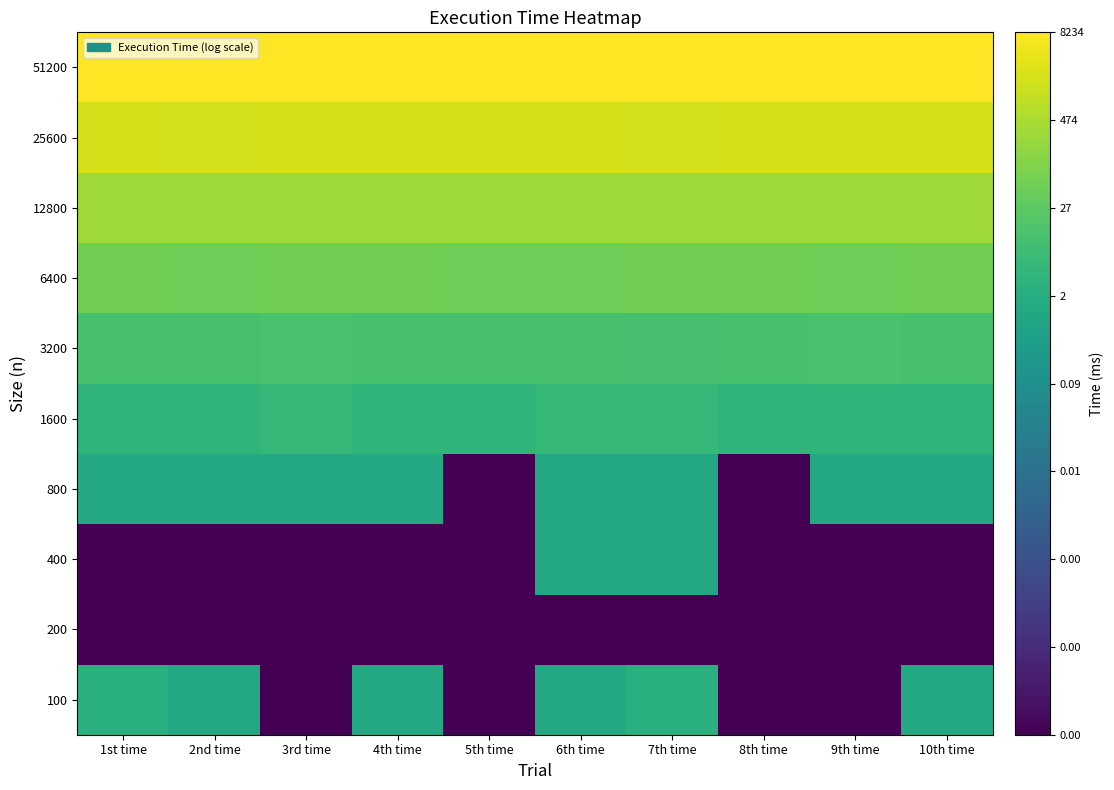

Rank the series at 10th time from highest to lowest value.

51200, 25600, 12800, 6400, 3200, 1600, 100, 800, 200, 400